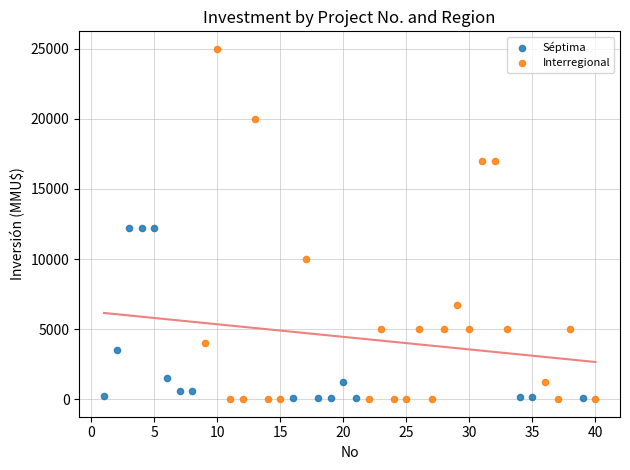

Which series has the largest Y range (max minus min)?

Interregional